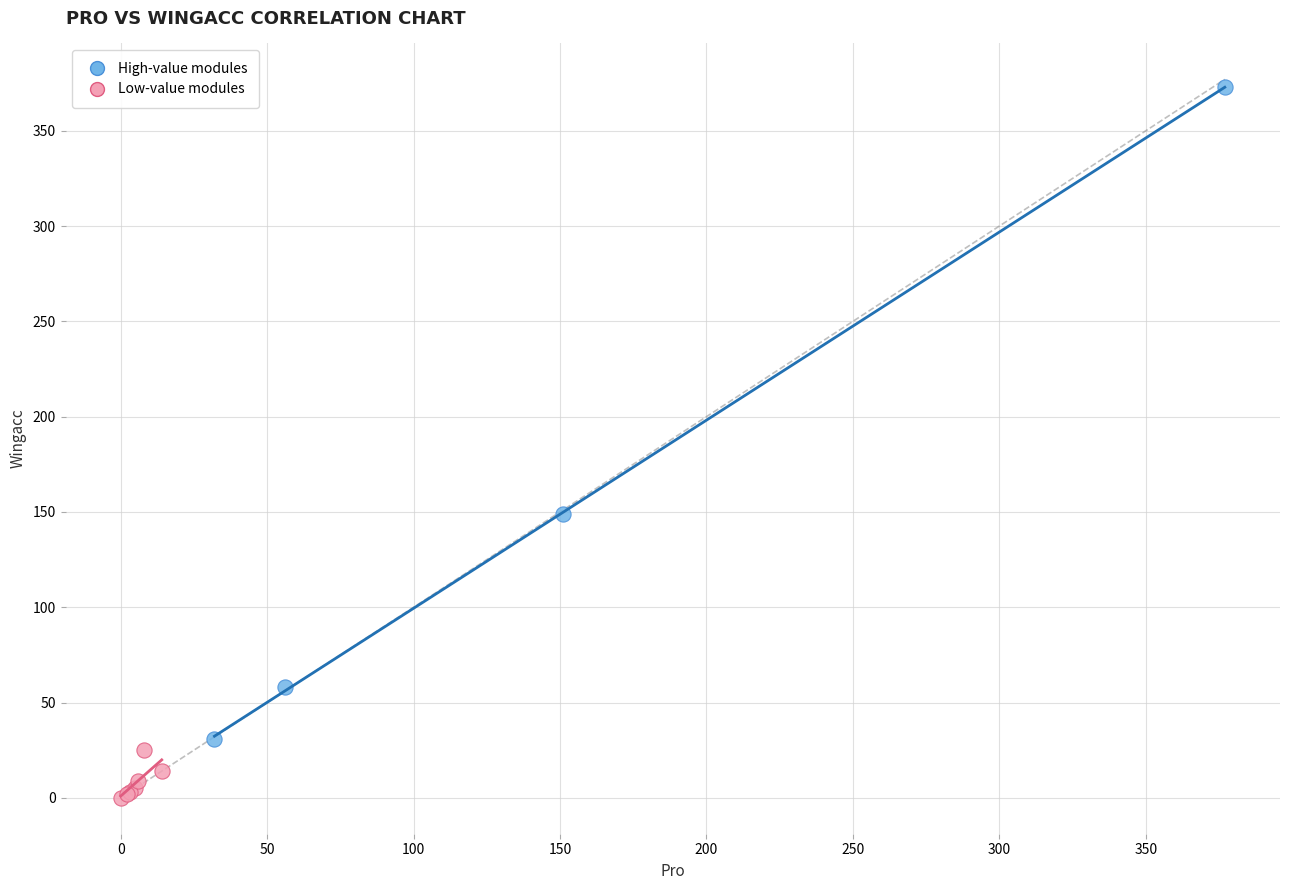

What are all the series names shown in the legend?

High-value modules, Low-value modules